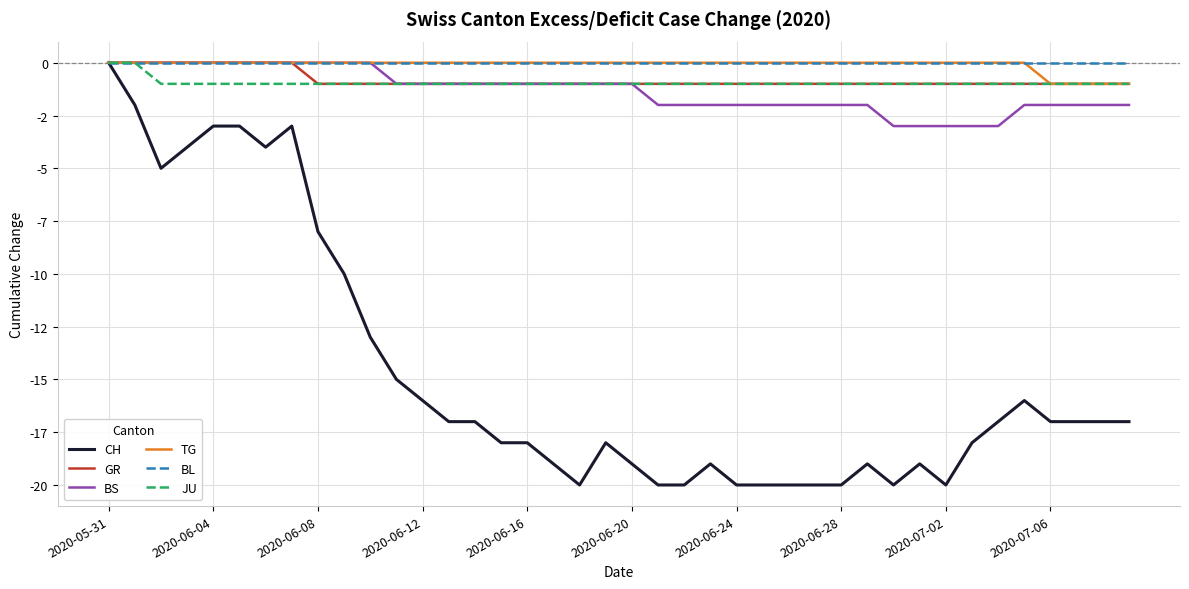

Does the chart display data point markers on the line(s)?

No